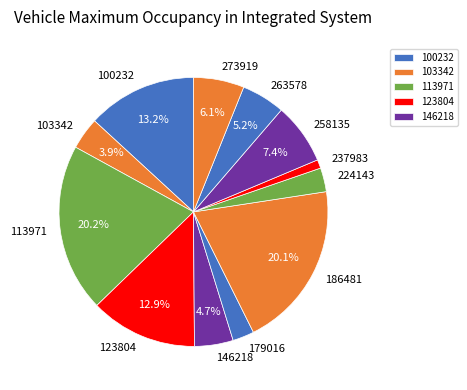

Which slice is the smallest?

237983